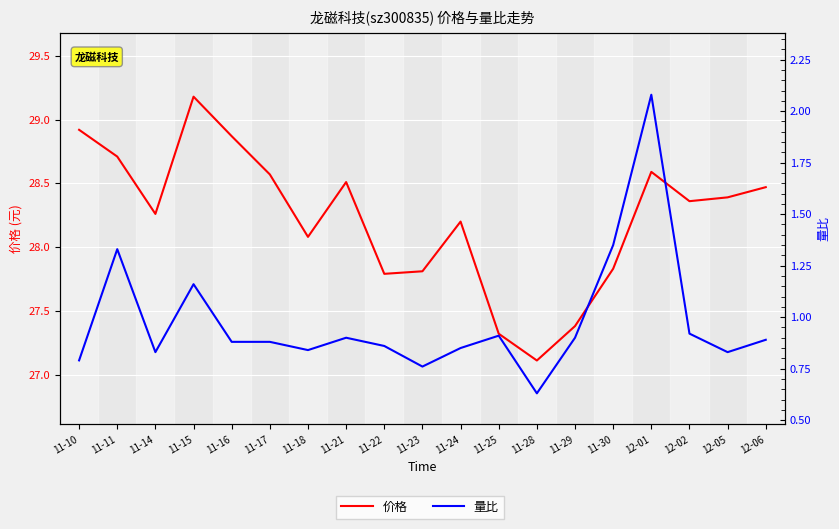

What is the difference between the second highest and second lowest values in the 量比 series?

0.6